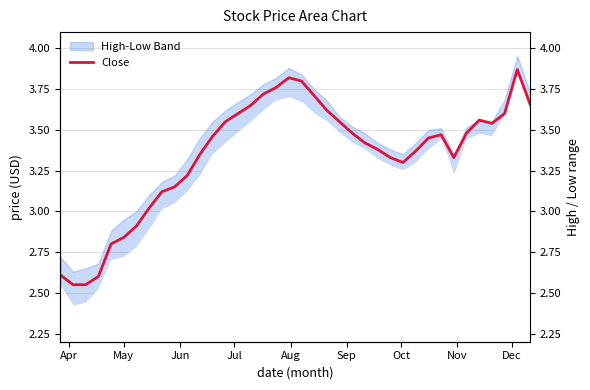

What is the difference between the maximum and minimum values?

1.3